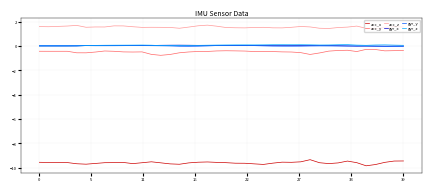

Count the number of data series in this chart.

6